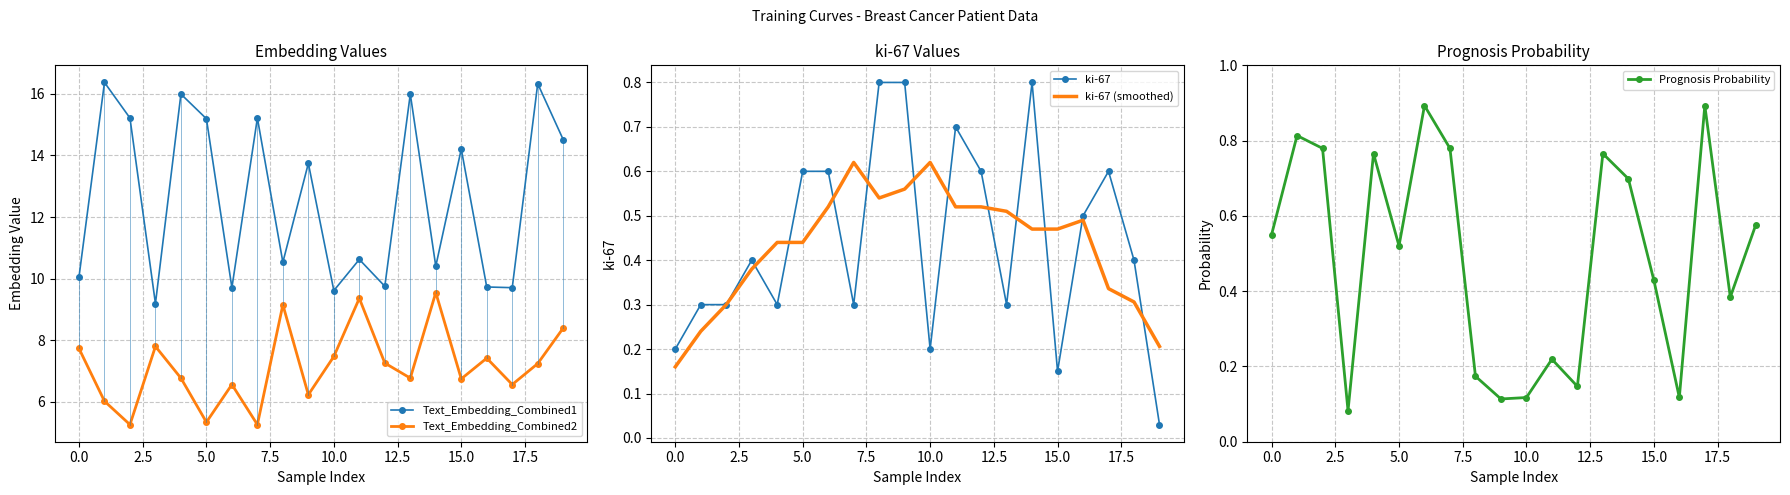

At which label is ki-67 closest to 0?

19